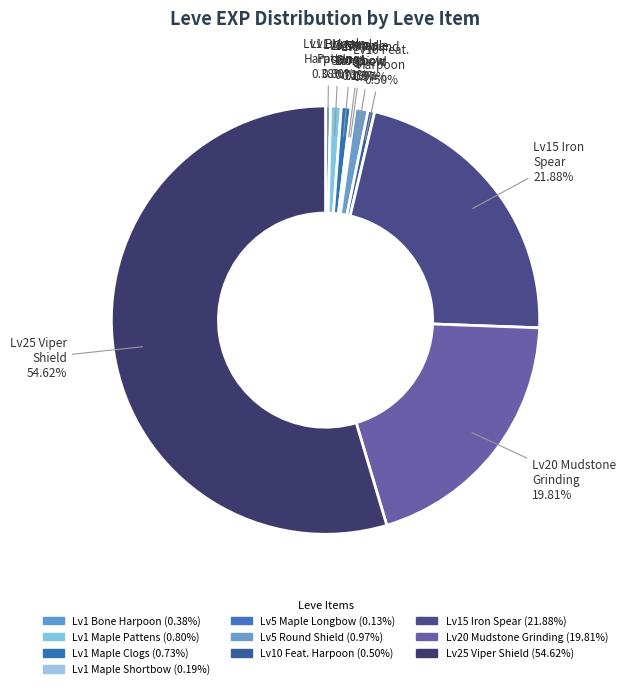

Is there a majority slice in this chart?

Yes